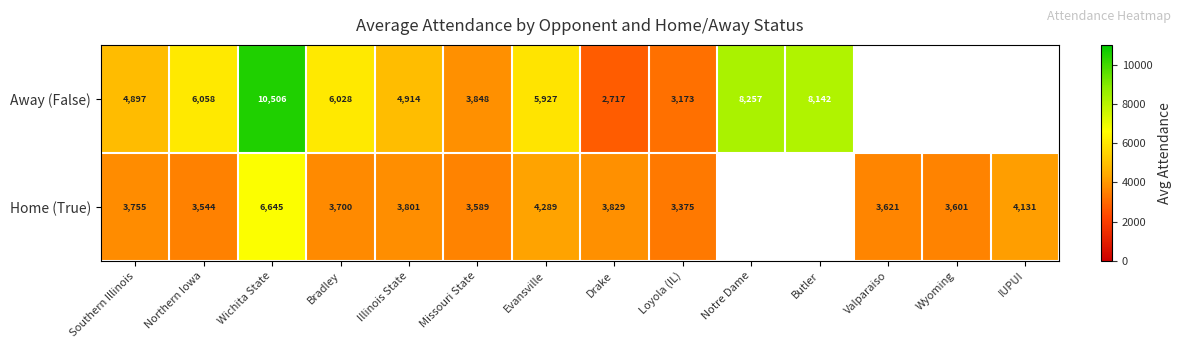

The Home (True) series shows 3544 at Northern Iowa. True or false?

True